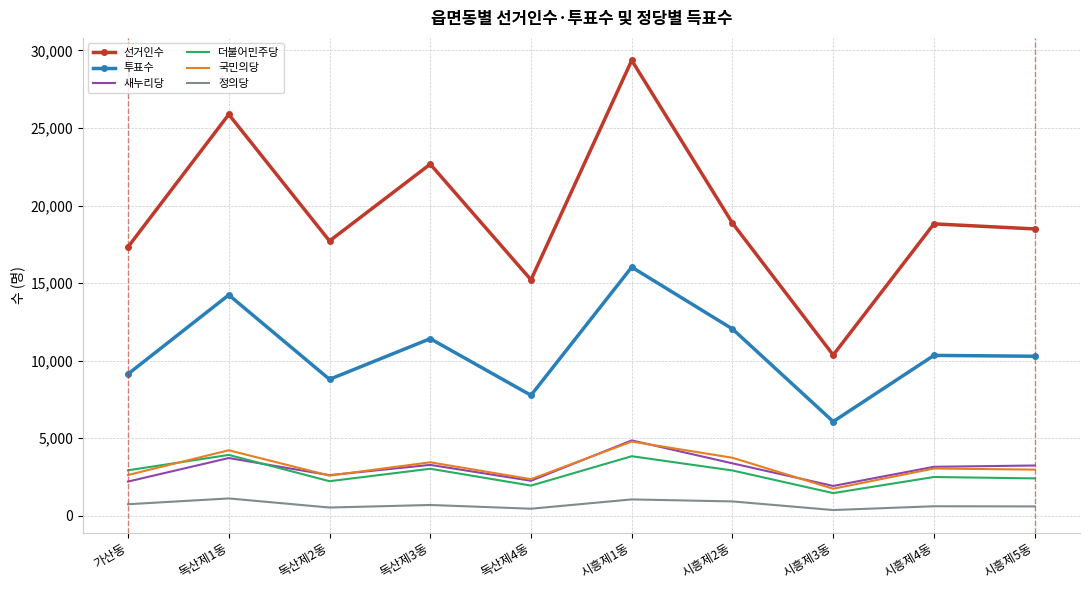

What is the minimum value for 투표수?

6075